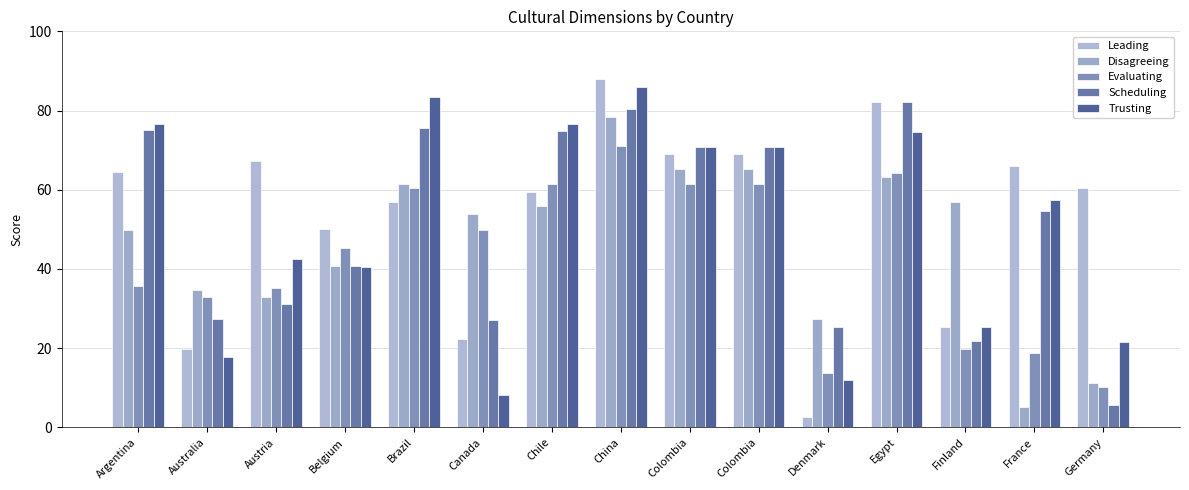

What is the difference between the maximum and minimum values in the Scheduling series?

76.6